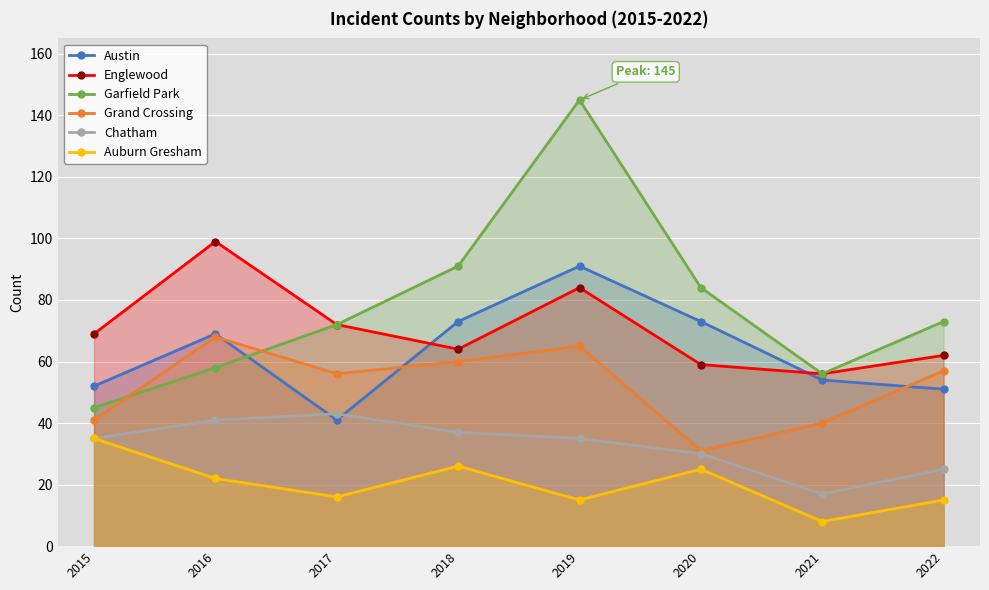

Between 2015 and 2019, which series saw the biggest shift?

Garfield Park